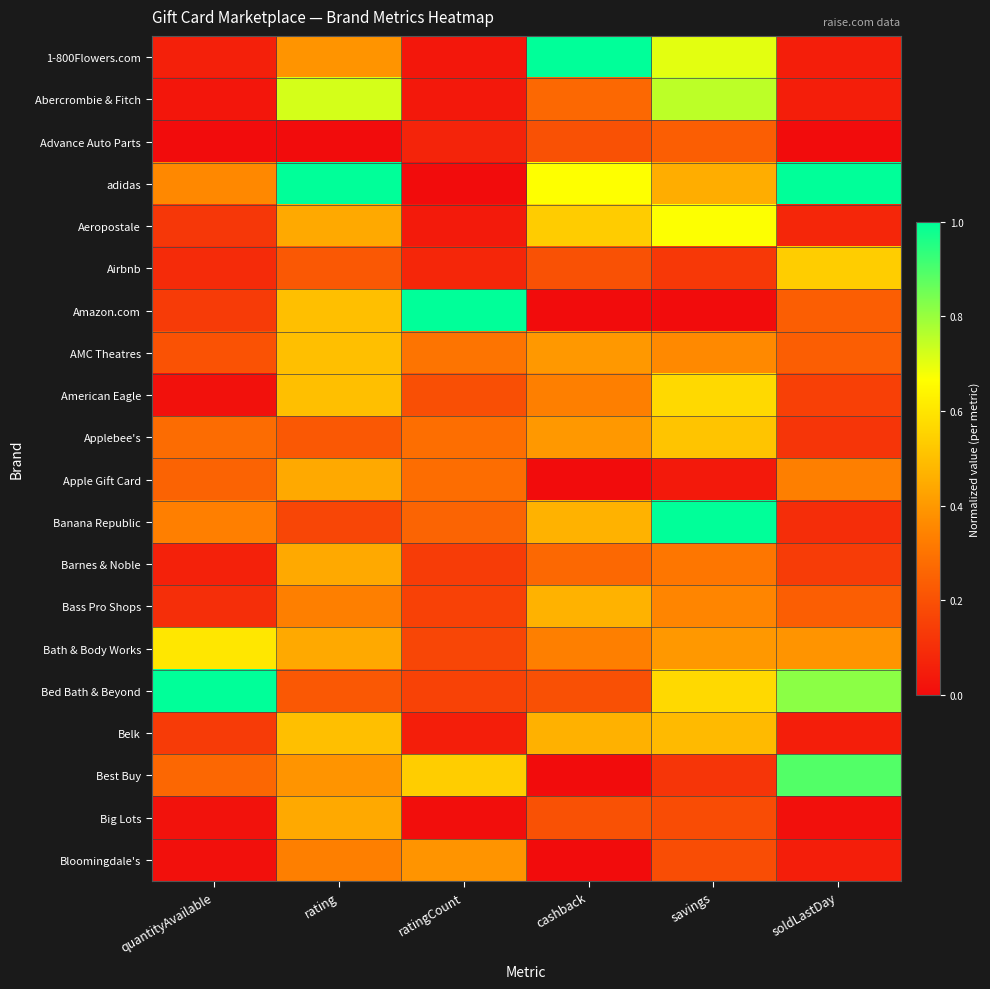

How many distinct data groups are displayed?

20